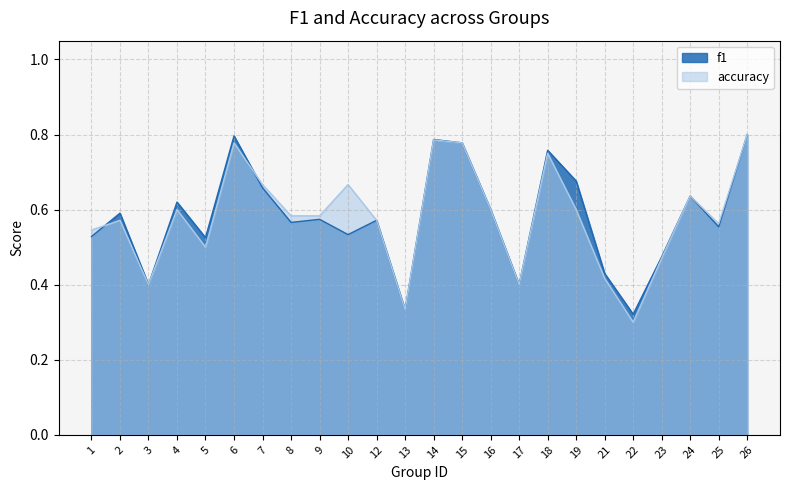

What is the difference between the maximum and minimum values in the f1 series?

0.5